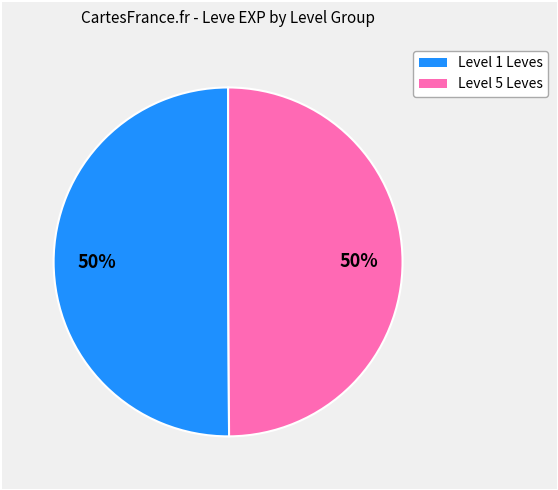

To the nearest percent, what is the average slice percentage?

50%